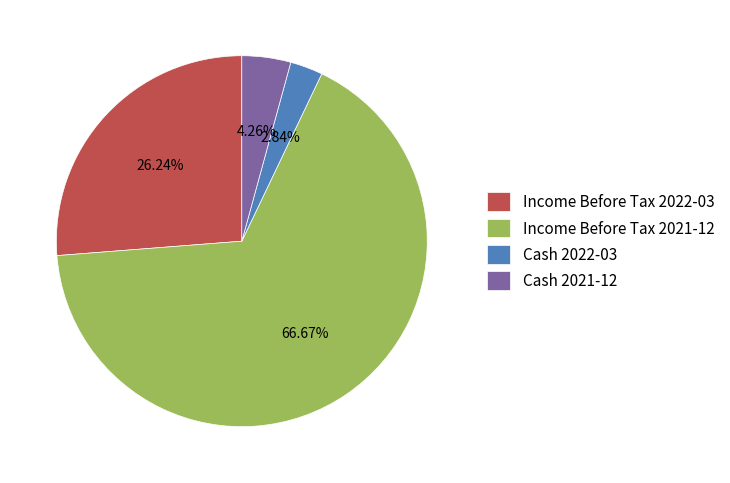

Does any single category account for the majority?

Yes